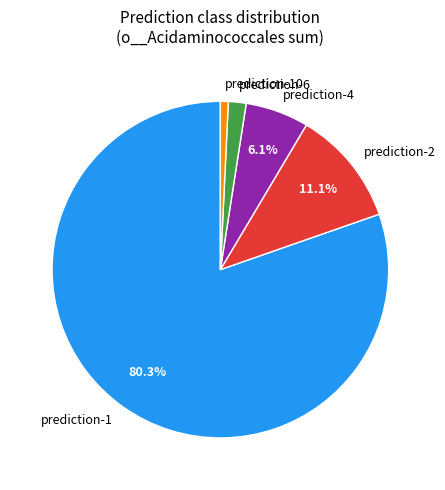

Which category has the smallest portion of the pie?

prediction-10